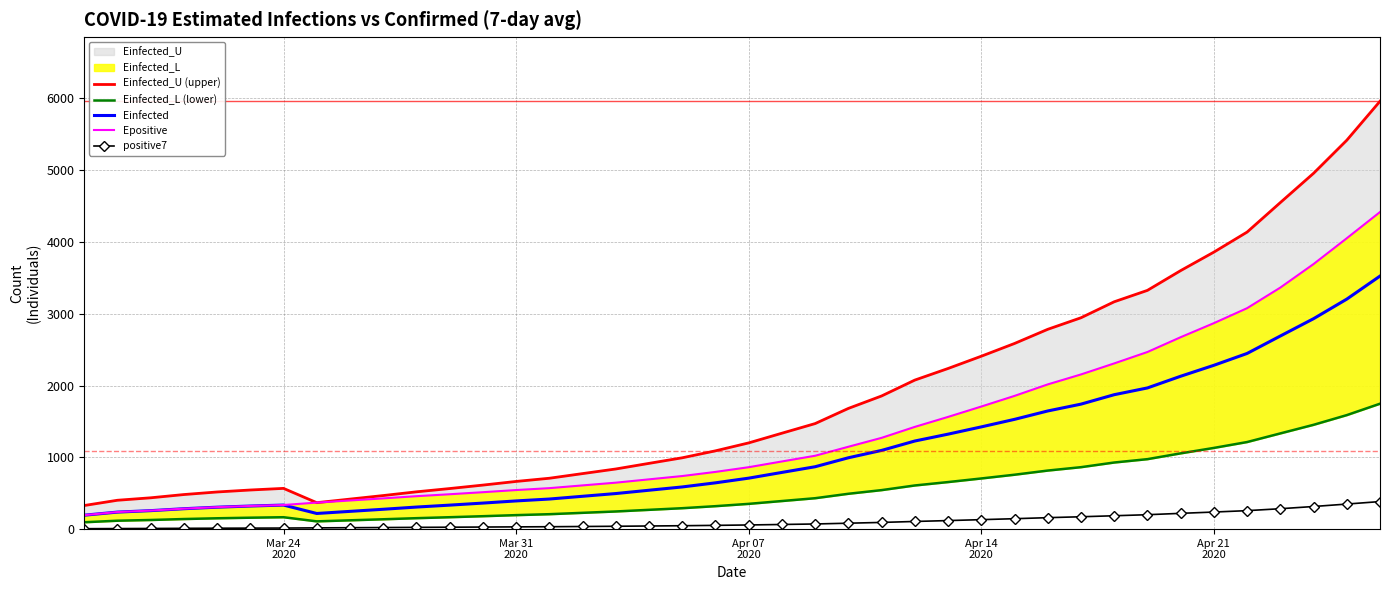

How many lines are shown in the chart?

5